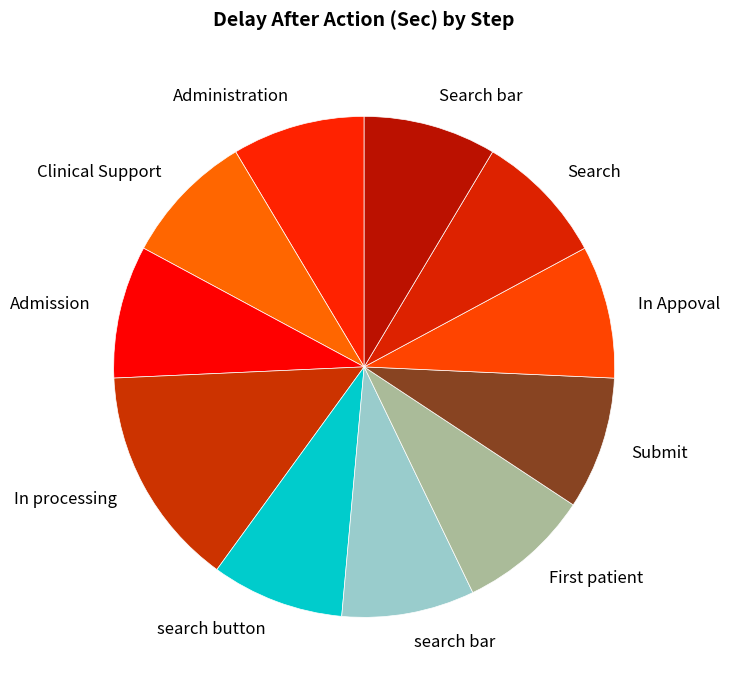

Do Search bar and Submit together represent more than half of the pie?

No